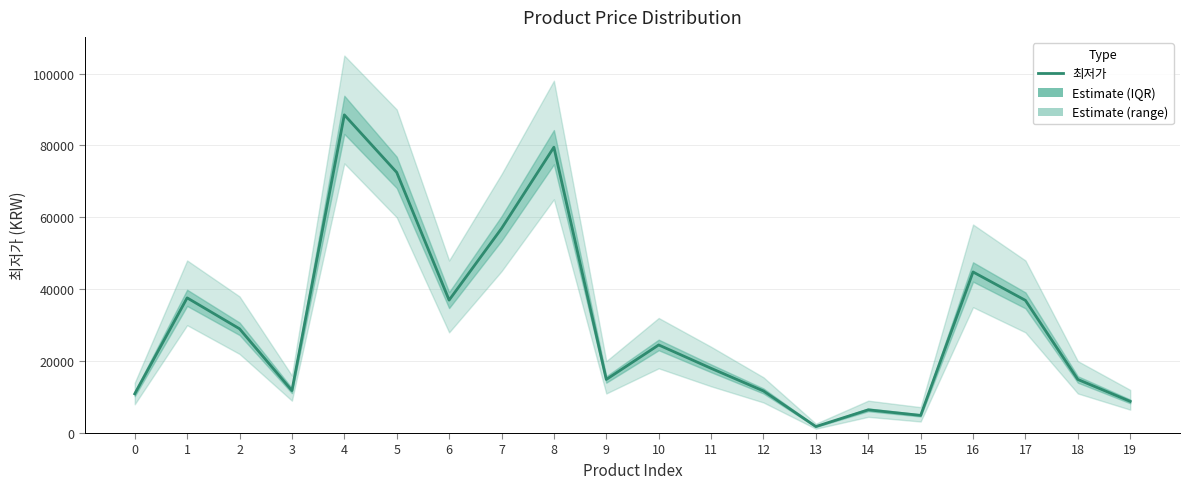

Where is the first local maximum?

1